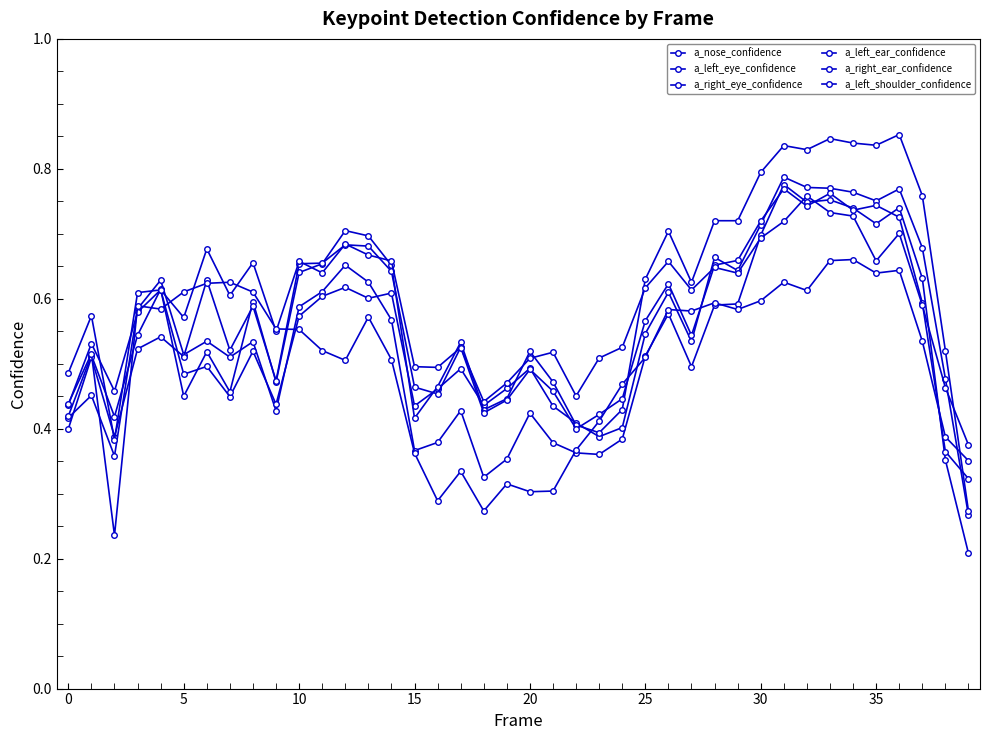

What is the label of the 16th point from the left?

15